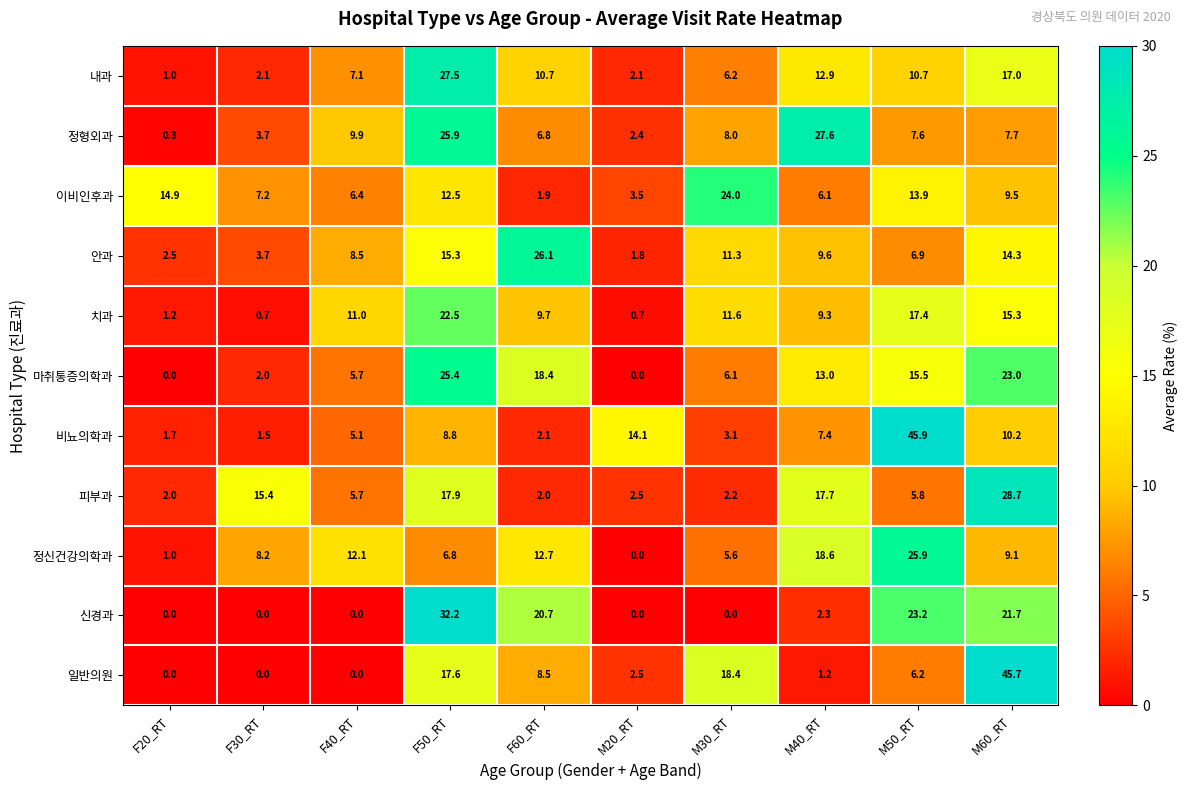

How many categories are shown in the chart?

10